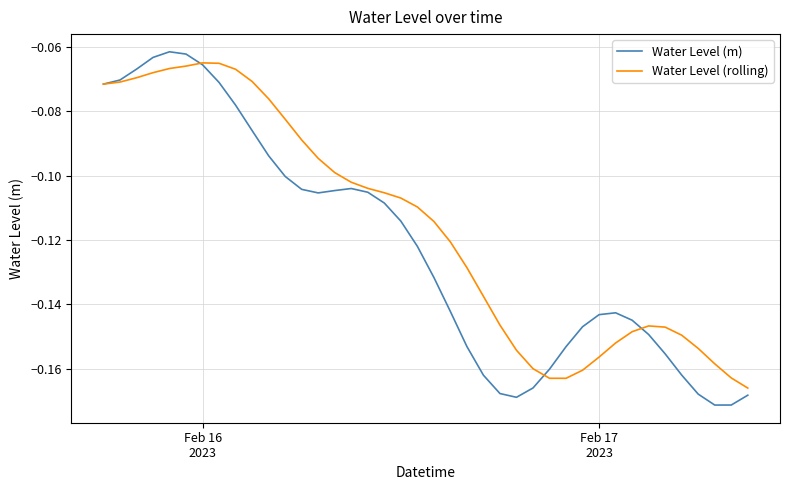

Which series has the largest total across all categories?

Water Level (rolling)